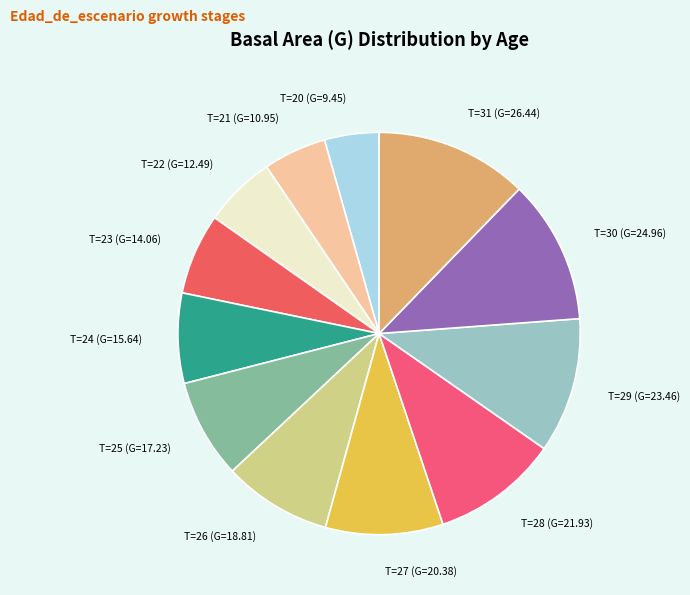

The T=22 (G=12.49) slice represents 18% of the pie. True or false?

False